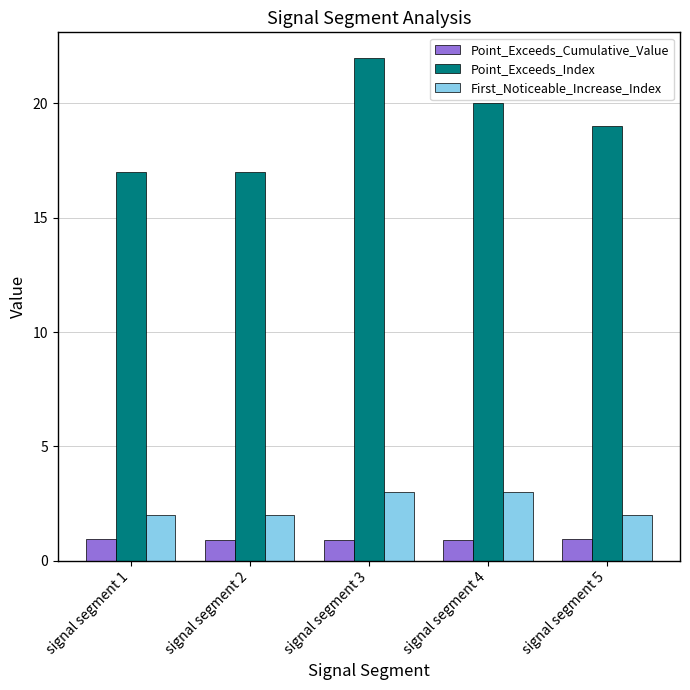

What is the difference between the highest and lowest values at signal segment 4?

19.1